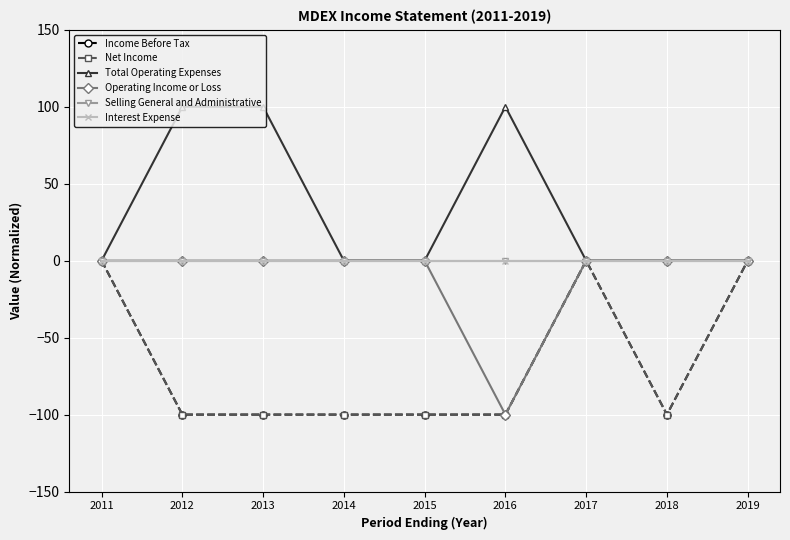

The value of Income Before Tax at 2017 is -66. True or false?

False